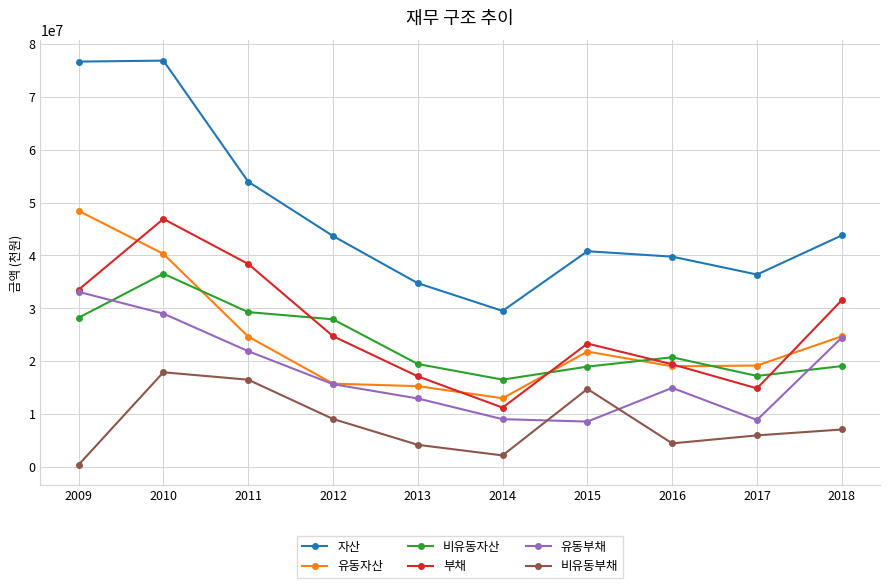

Where is the first local maximum for 유동부채?

2016